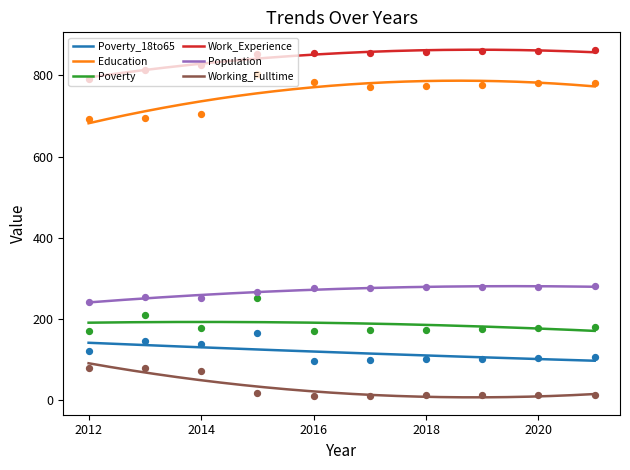

What are all the series names shown in the legend?

Poverty_18to65, Education, Poverty, Work_Experience, Population, Working_Fulltime